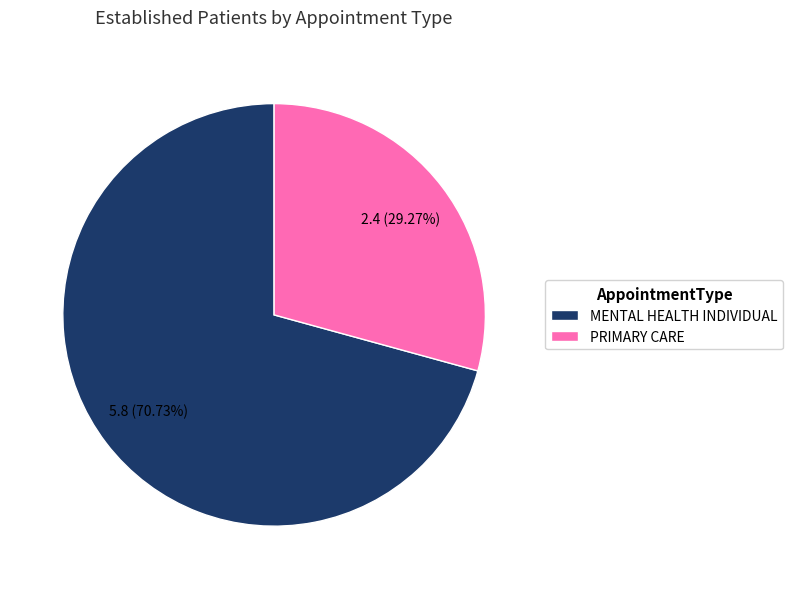

Rank the categories by value from highest to lowest.

MENTAL HEALTH INDIVIDUAL, PRIMARY CARE